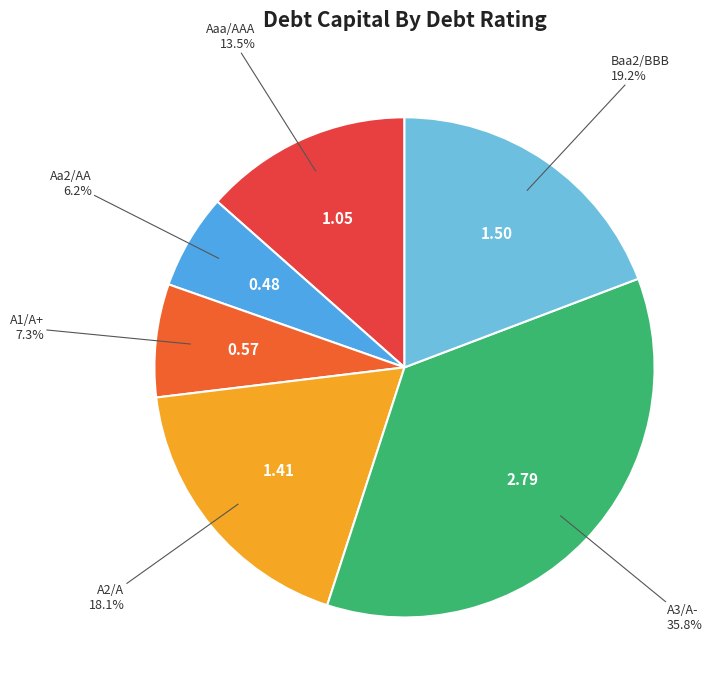

To the nearest percent, what is the average slice percentage?

17%